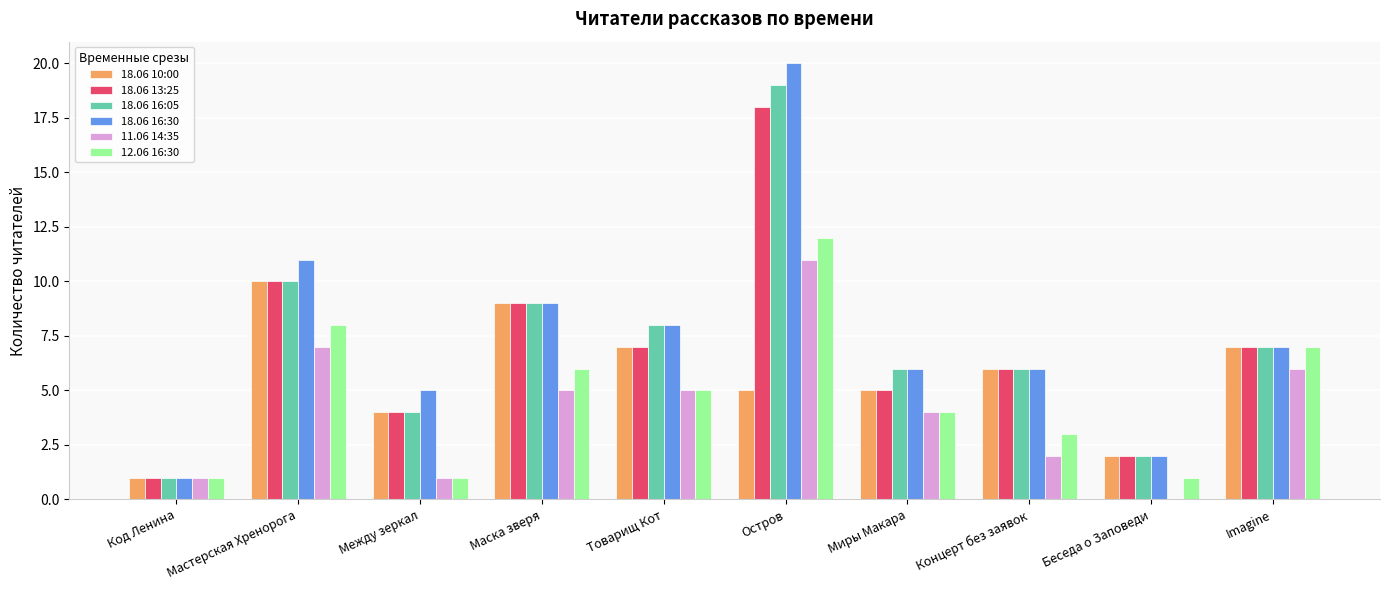

Between Товарищ Кот and Концерт без заявок, which series saw the biggest shift?

11.06 14:35